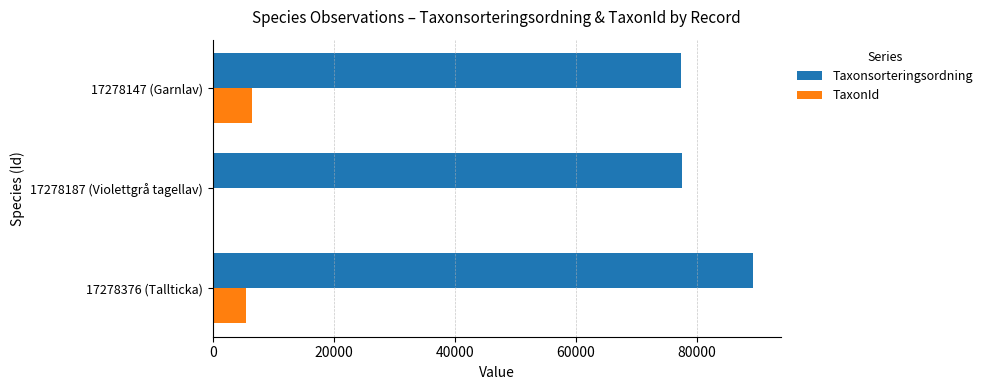

The value of Taxonsorteringsordning at 17278376 (Tallticka) is 131938. True or false?

False